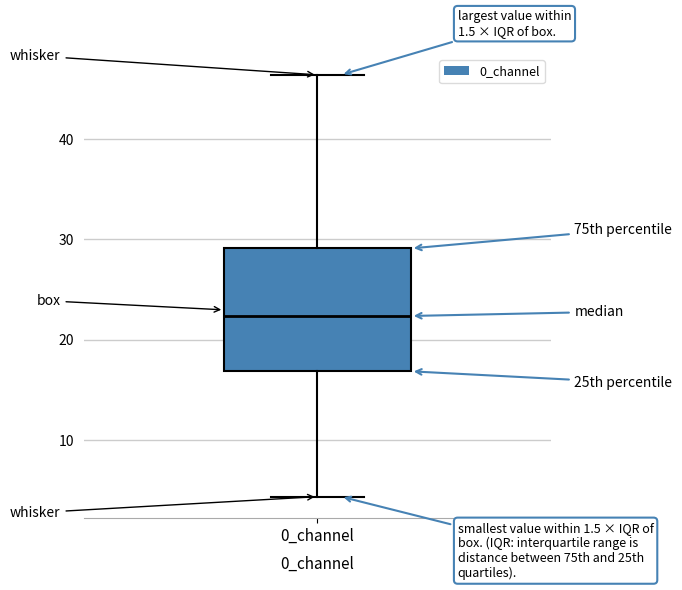

Transcribe this box plot: give where the median line is, the range the box spans, and where the two whiskers end, as read against the y-axis. The values are not printed on the chart, so give them approximately, as read against the axis.

median 22, box 17 to 29, whiskers 4 to 46